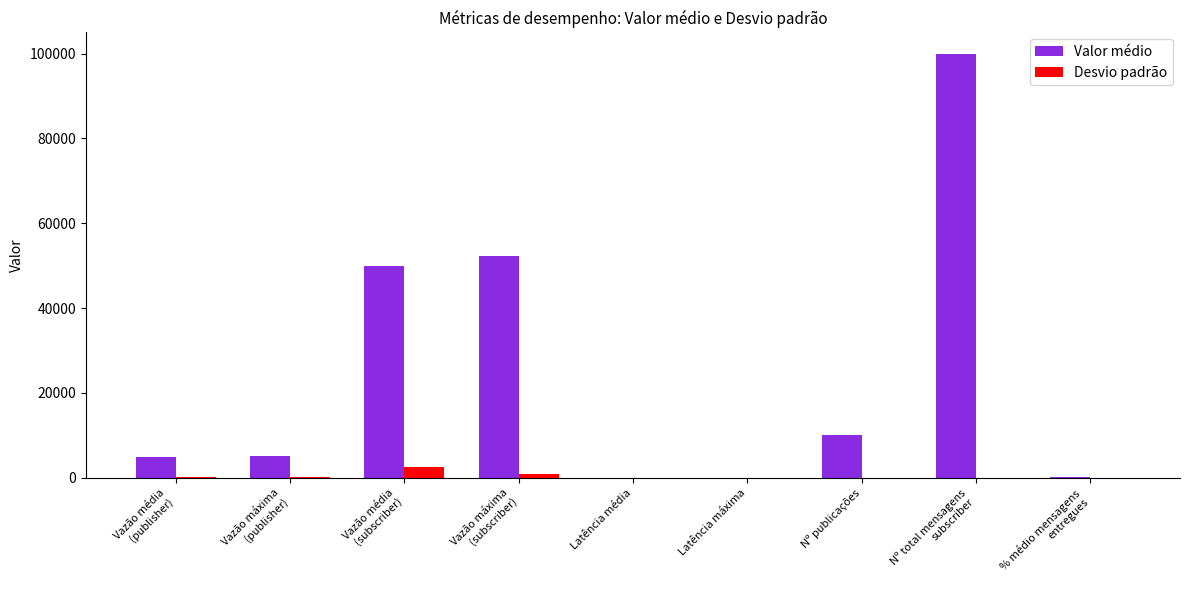

What is the sum of all Desvio padrão values?

3861.6